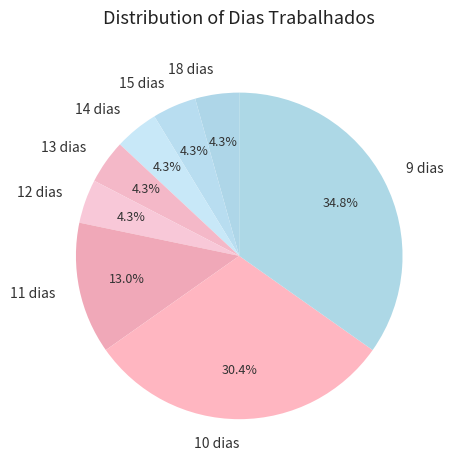

Which slice is the largest?

9 dias